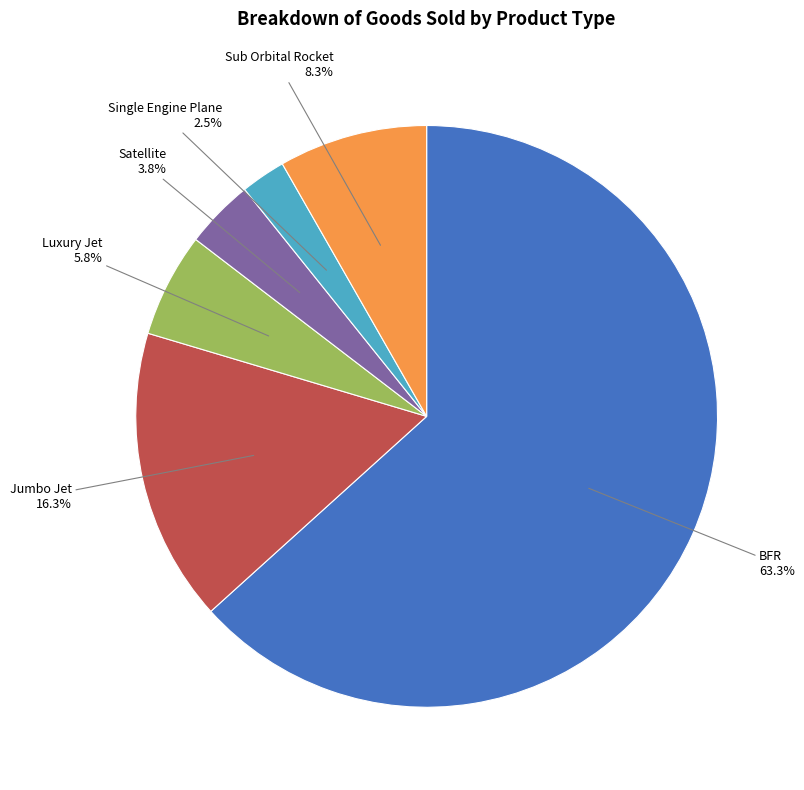

Is there any slice that represents more than half of the pie?

Yes